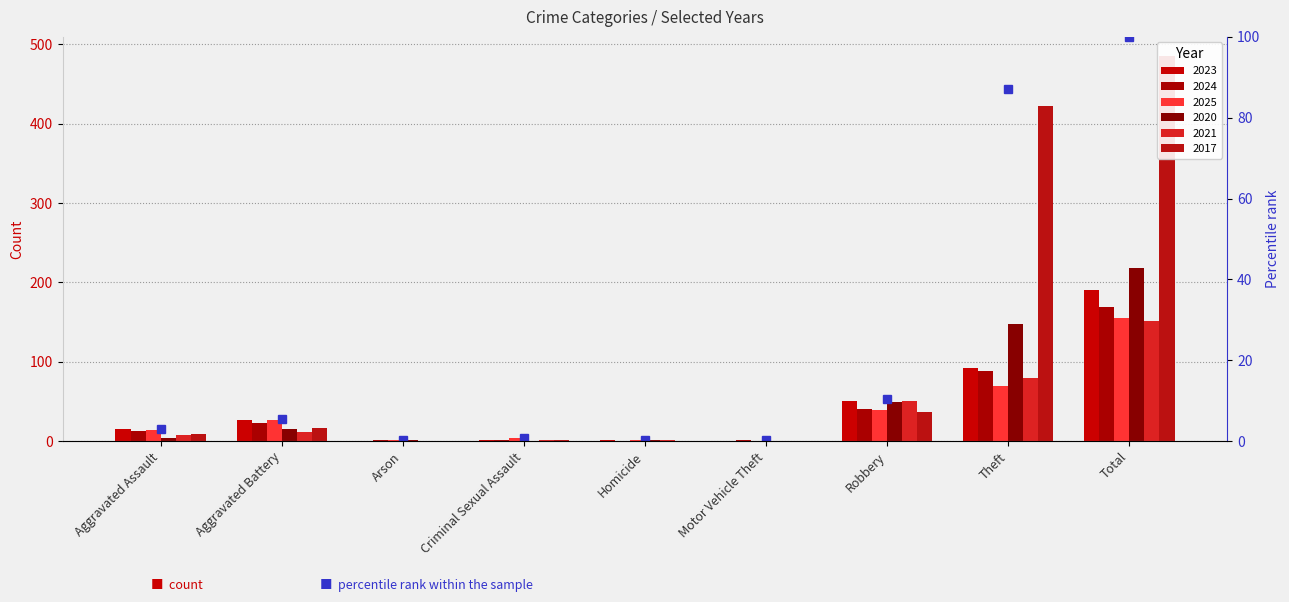

Between Aggravated Assault and Aggravated Battery, which series saw the biggest shift?

2025